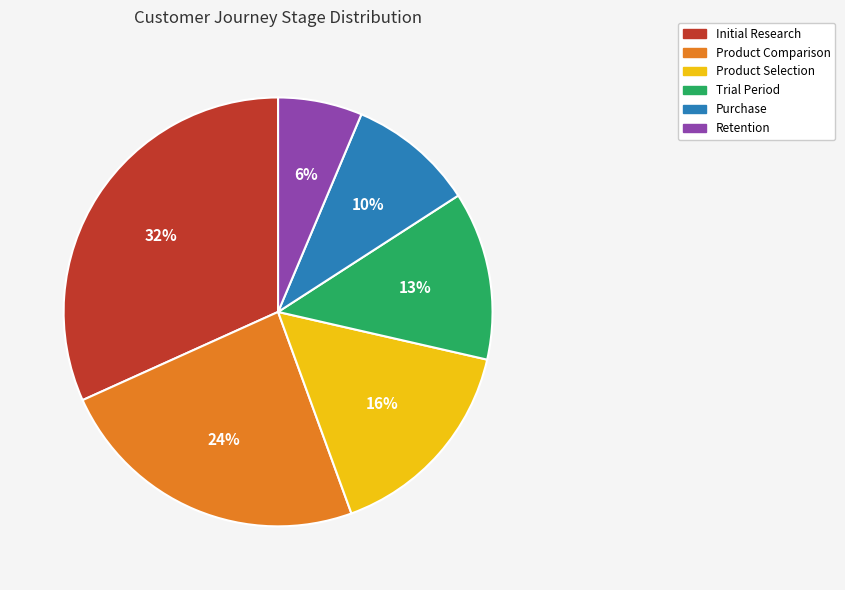

To the nearest percent, what portion does Trial Period represent?

13%